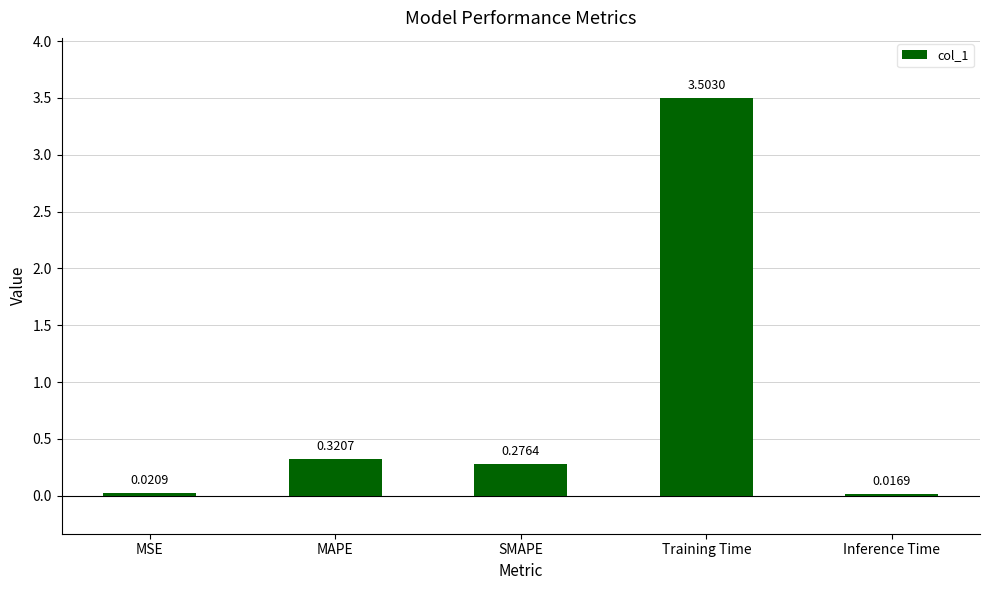

What is the change in value from MSE to MAPE?

+0.3